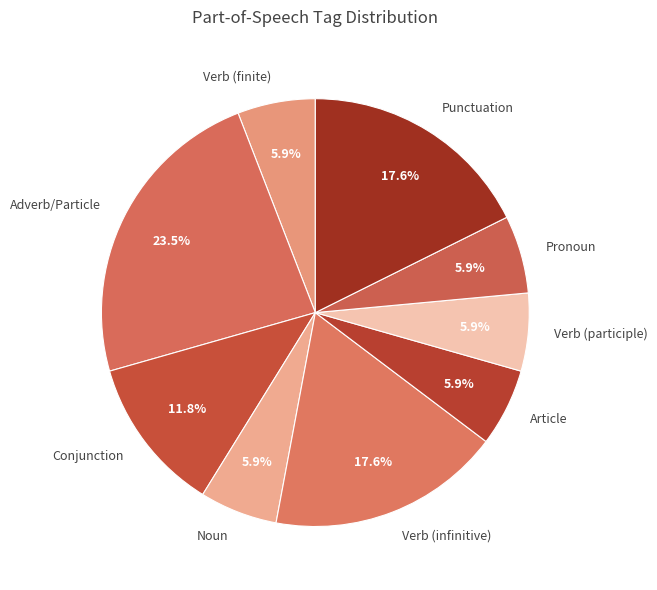

How many segments does this pie chart have?

9